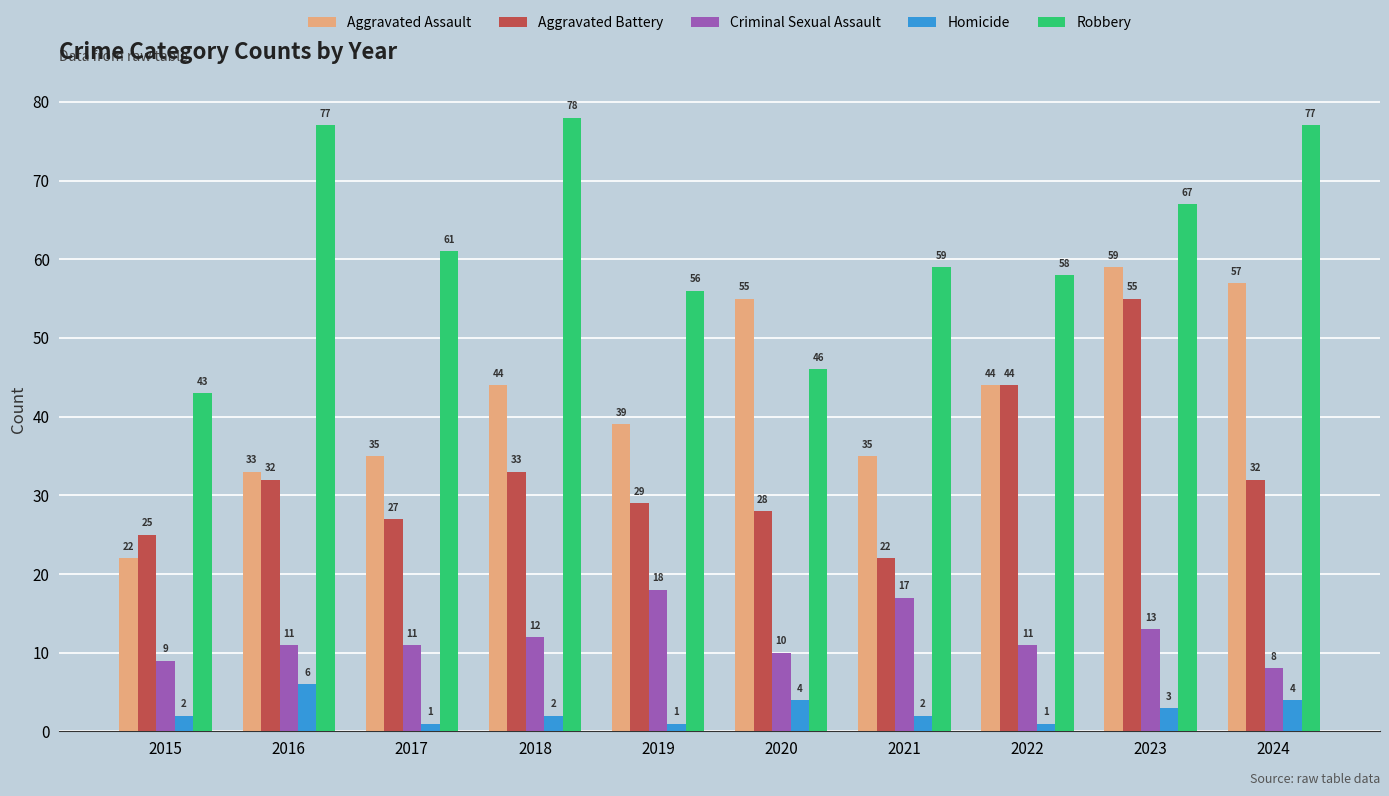

Rank the series by their maximum value, from highest to lowest.

Robbery, Aggravated Assault, Aggravated Battery, Criminal Sexual Assault, Homicide